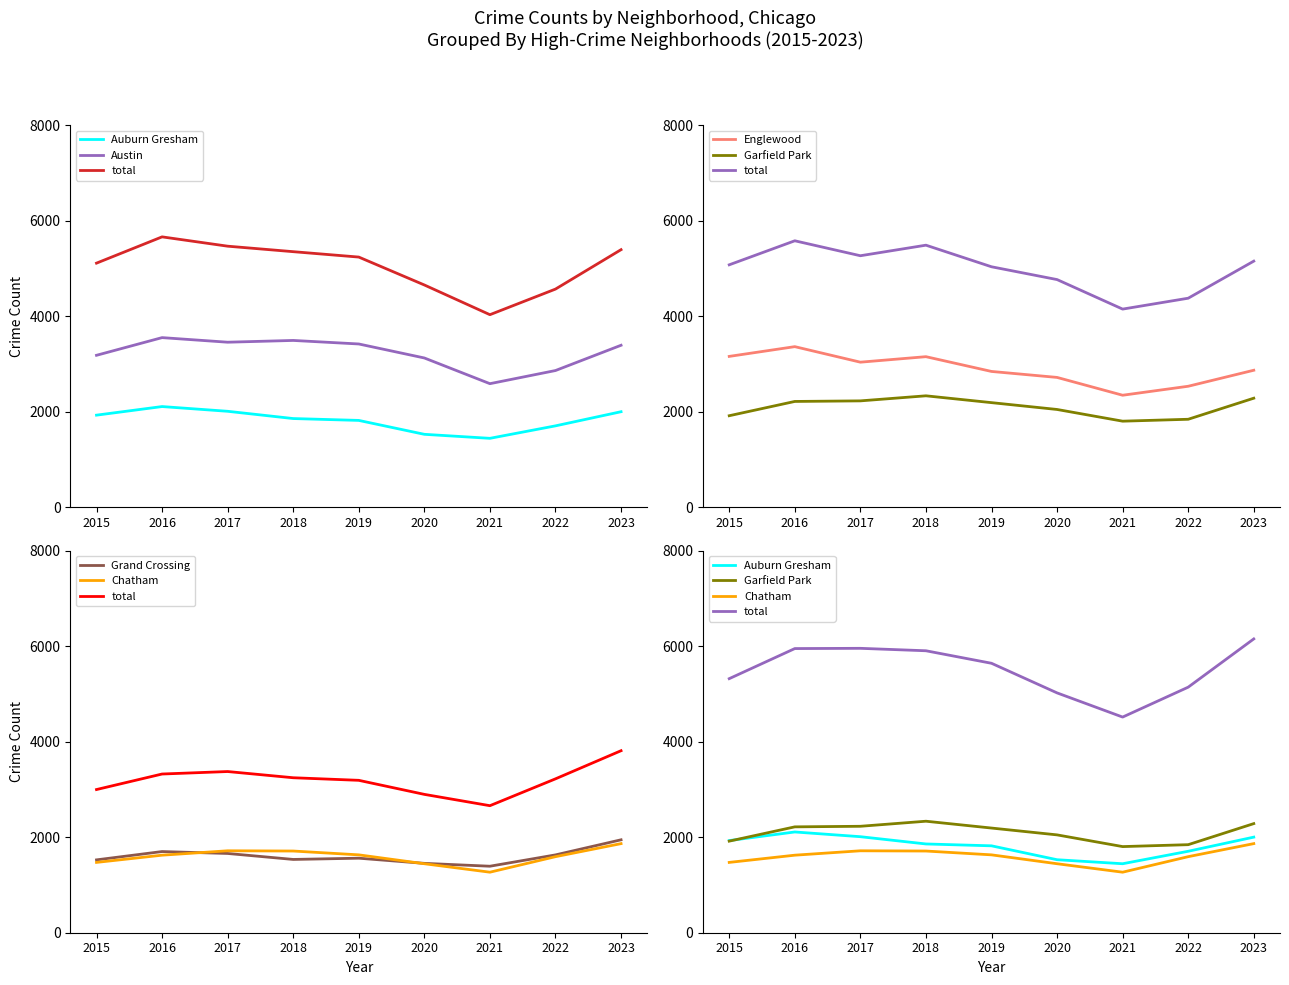

Which series has the largest range (max minus min)?

Englewood